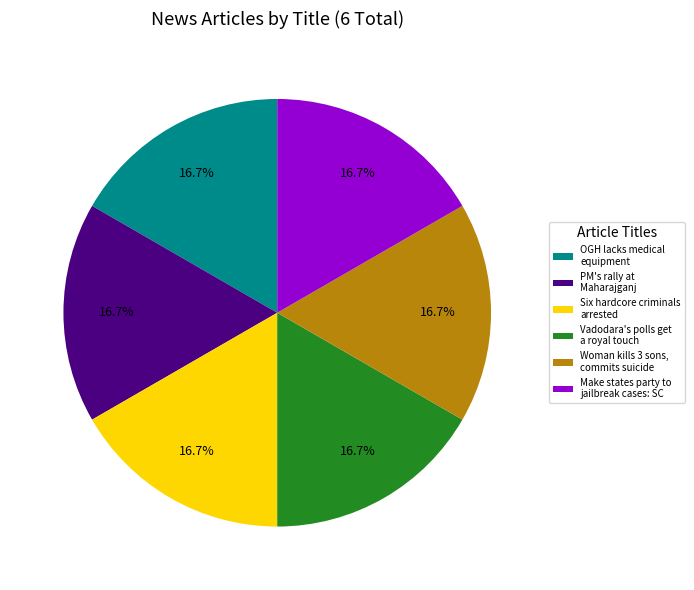

True or false: PM's rally at Maharajganj accounts for 45% of the total.

False